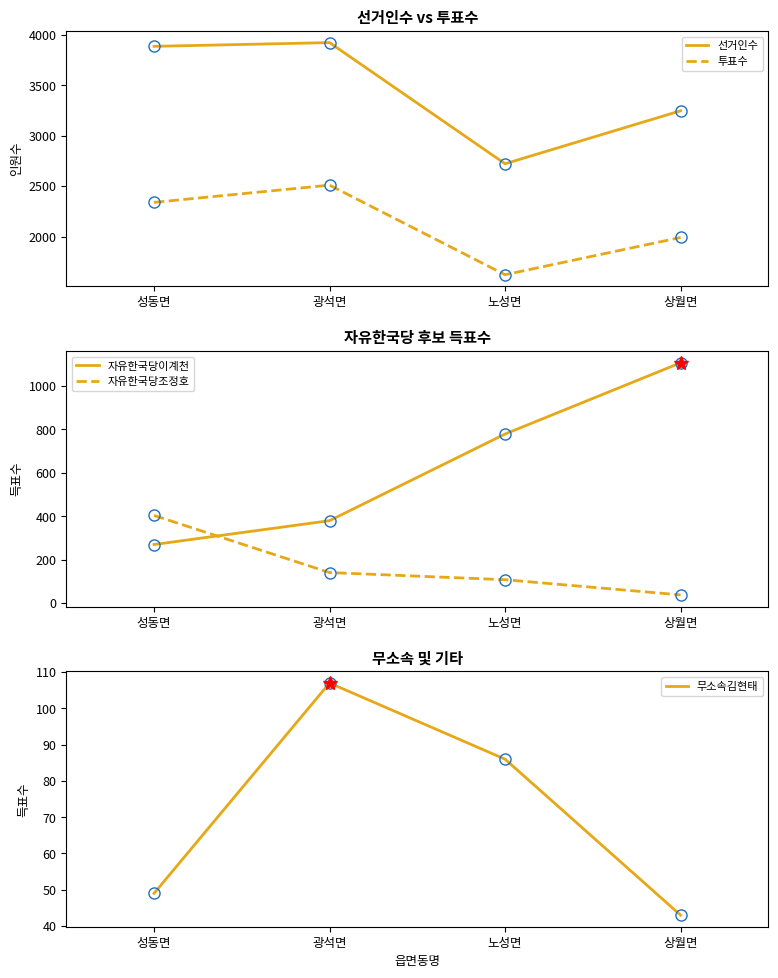

At which label does 선거인수 first exceed 3886?

광석면